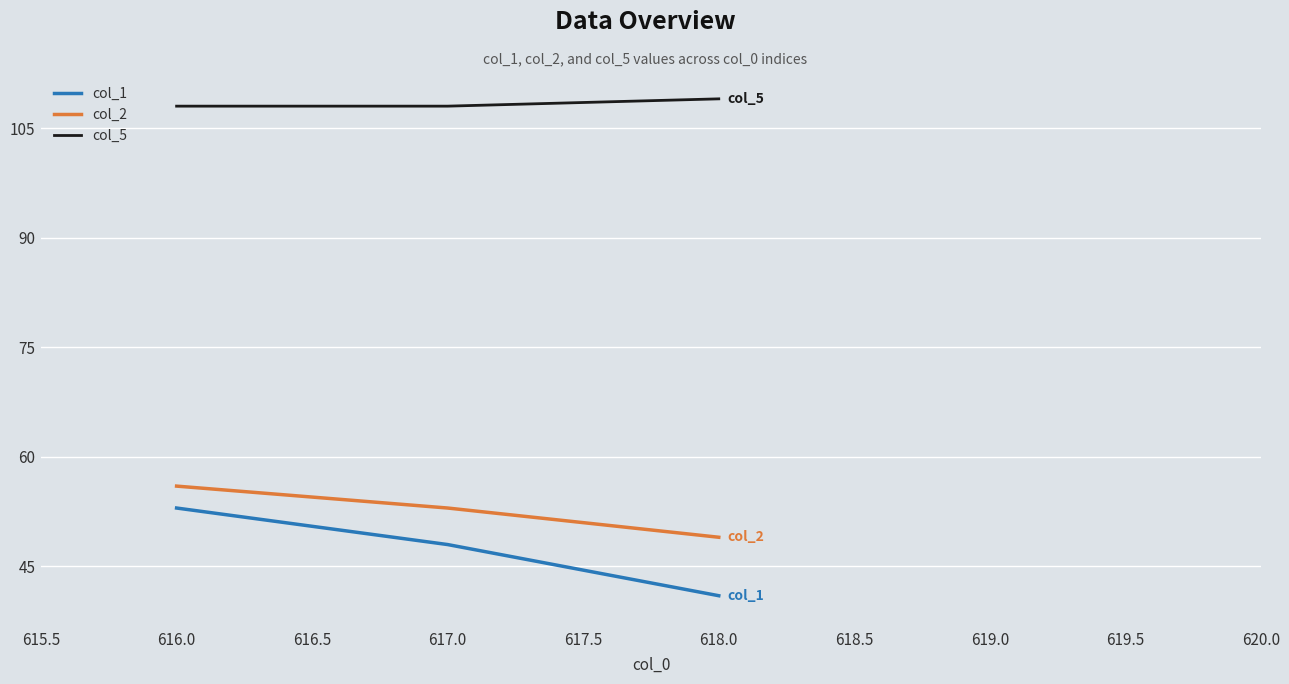

Is it true that col_5 equals 109 at 618.0?

True